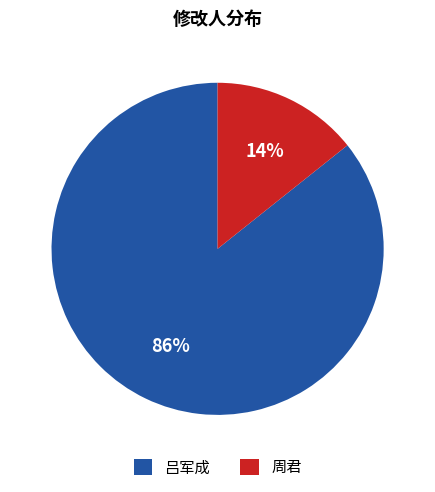

How many segments does this pie chart have?

2